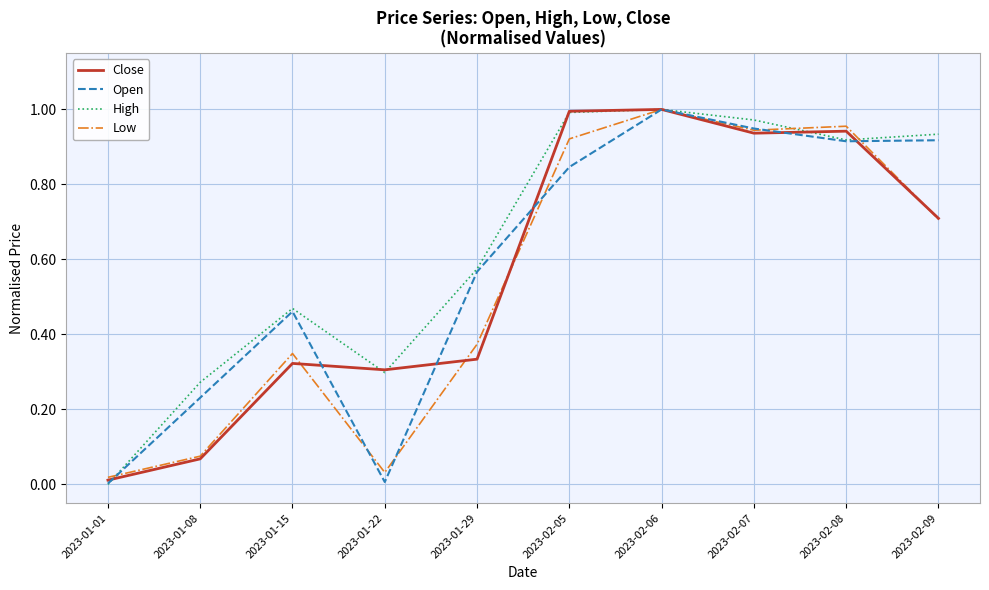

How many categories are shown in the chart?

10